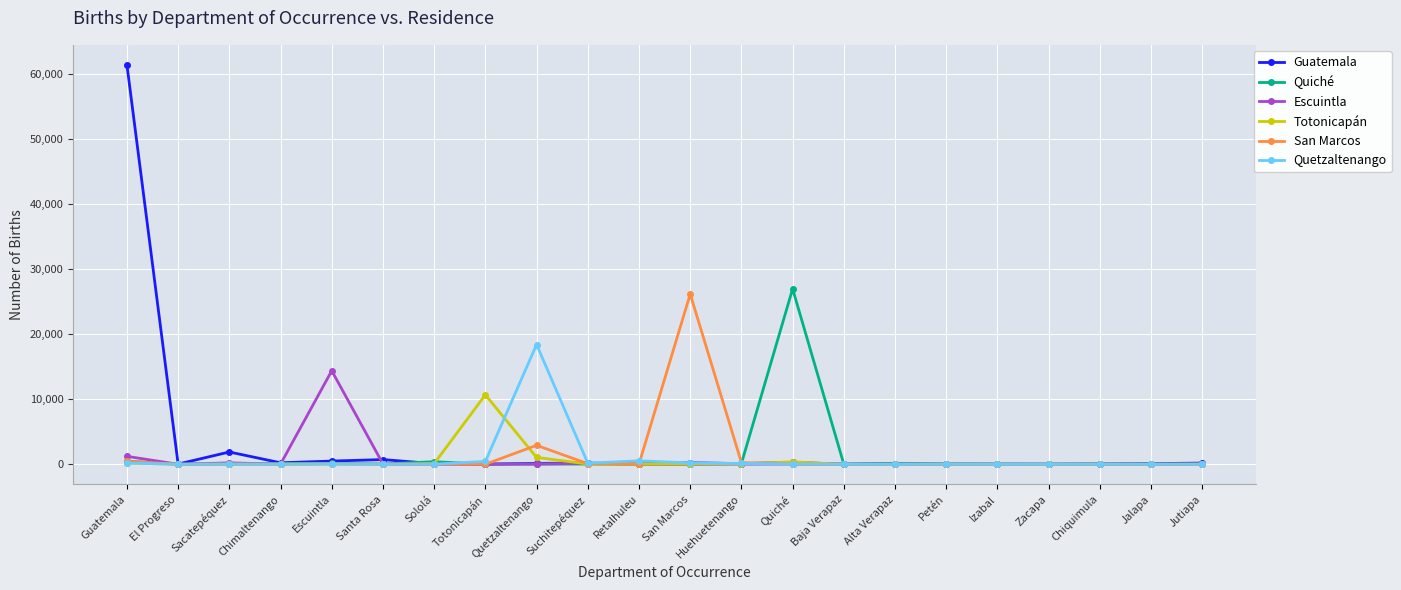

What are all the series names shown in the legend?

Guatemala, Quiché, Escuintla, Totonicapán, San Marcos, Quetzaltenango